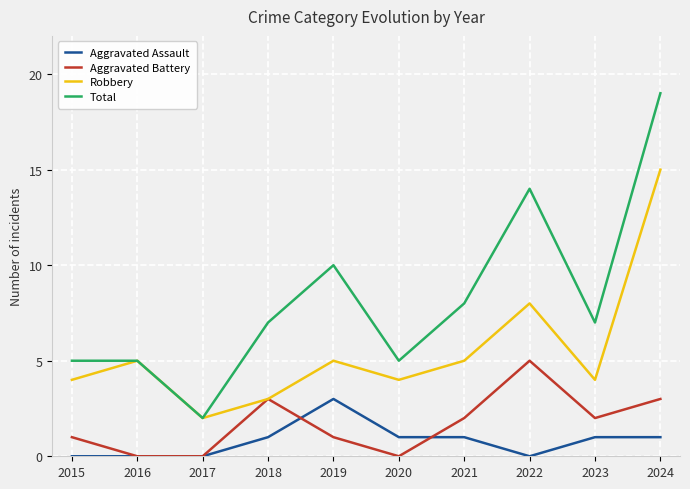

Reading left to right, what are all the values shown in this chart?

Aggravated Assault: 2015=0	2016=0	2017=0	2018=1	2019=3	2020=1	2021=1	2022=0	2023=1	2024=1
Aggravated Battery: 2015=1	2016=0	2017=0	2018=3	2019=1	2020=0	2021=2	2022=5	2023=2	2024=3
Robbery: 2015=4	2016=5	2017=2	2018=3	2019=5	2020=4	2021=5	2022=8	2023=4	2024=15
Total: 2015=5	2016=5	2017=2	2018=7	2019=10	2020=5	2021=8	2022=14	2023=7	2024=19